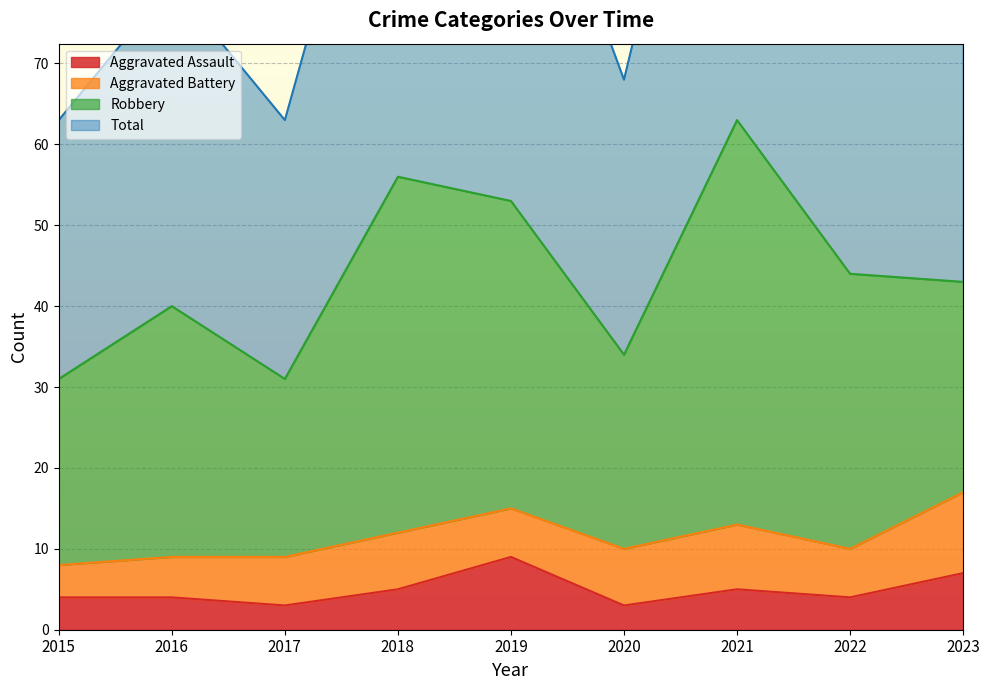

Which category has the highest value in the Aggravated Assault series?

2019